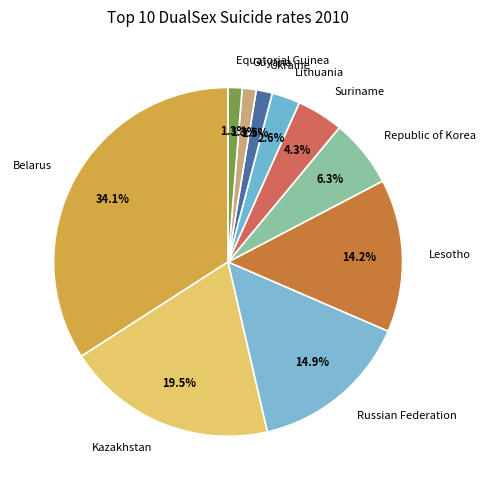

How many slices are in this pie chart?

10